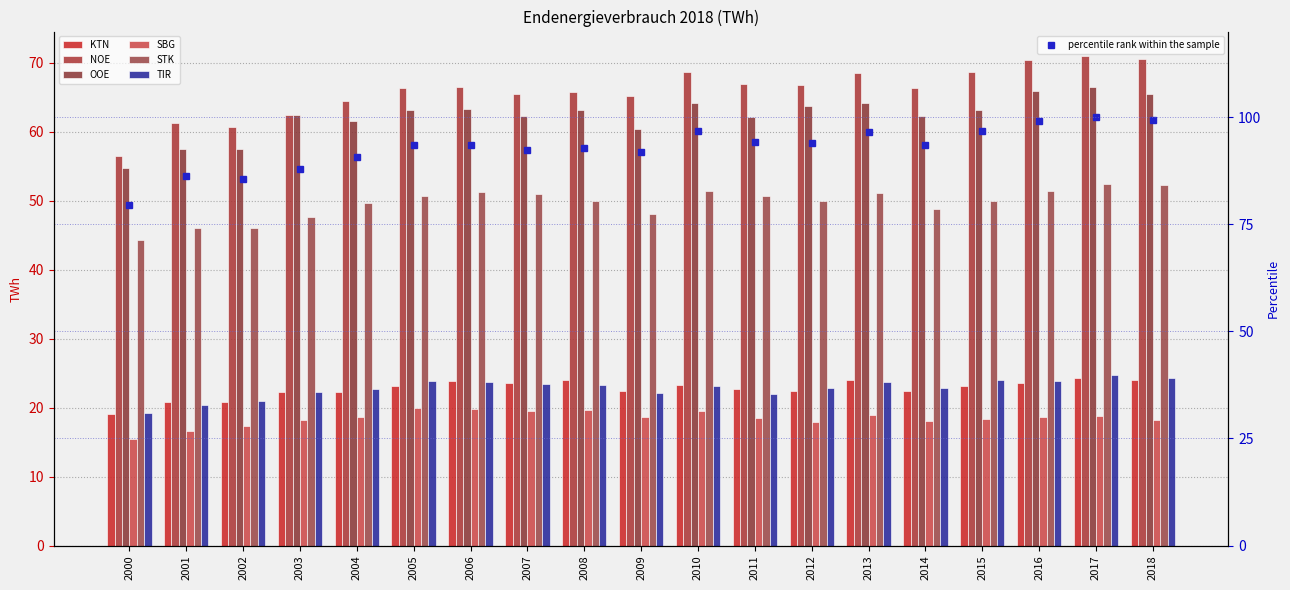

Is it true that SBG equals 17.4 at 2002?

True